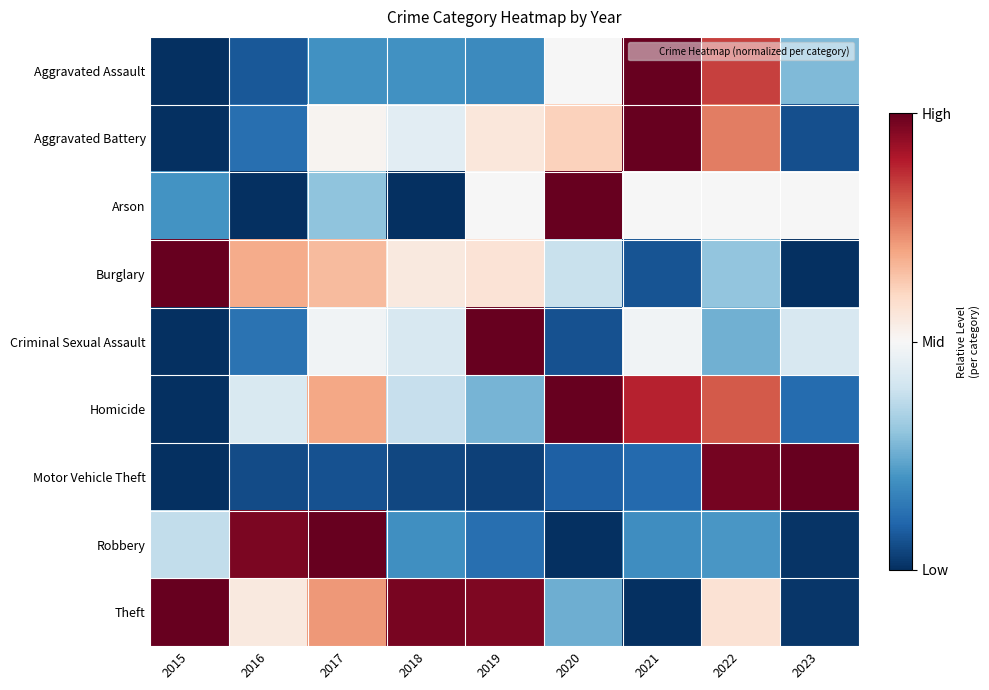

Between 2022 and 2023, which series saw the biggest shift?

Aggravated Battery